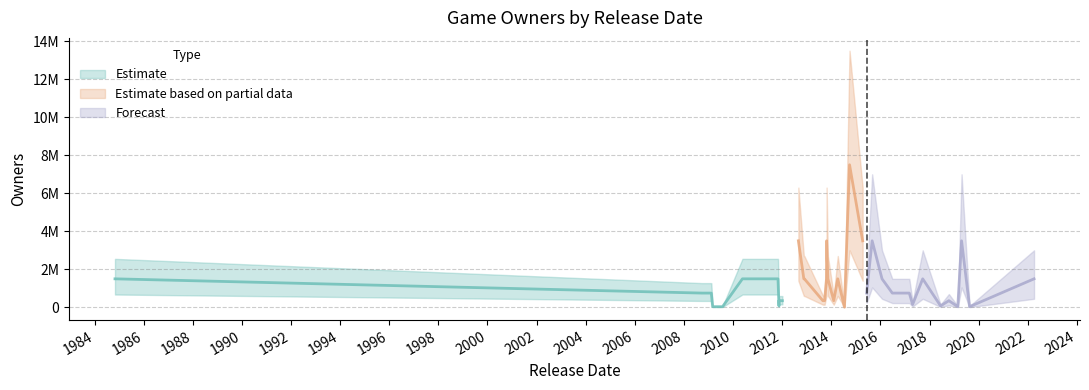

True or false: there are more than 1 points higher than both neighbors.

True